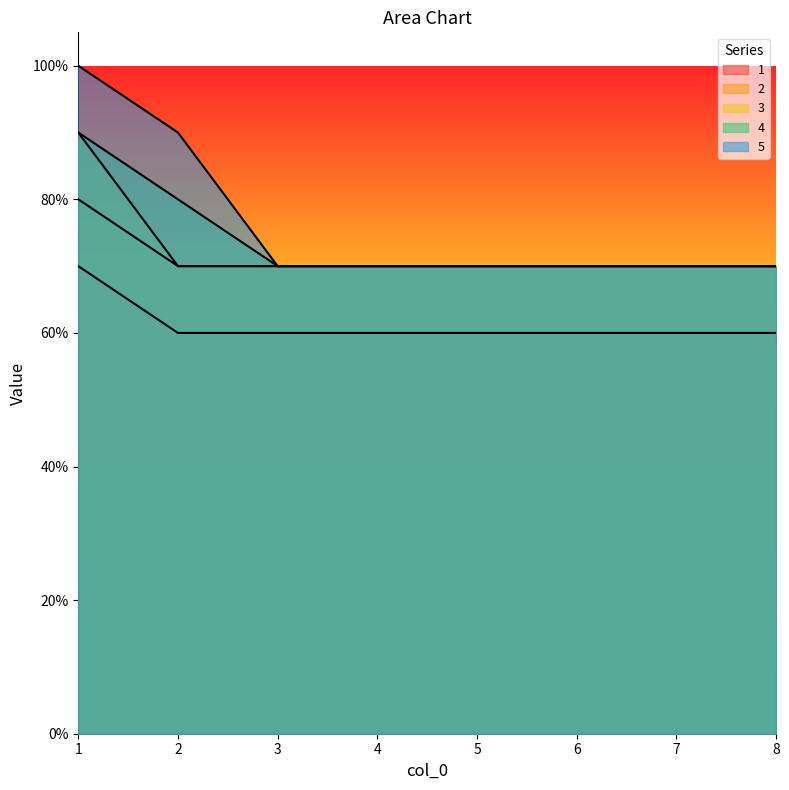

How many lines are shown in the chart?

5